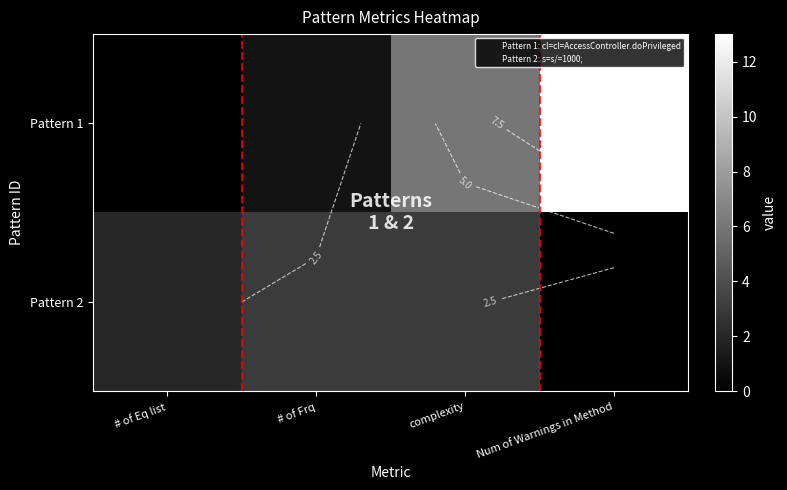

How many data points does each series have?

4